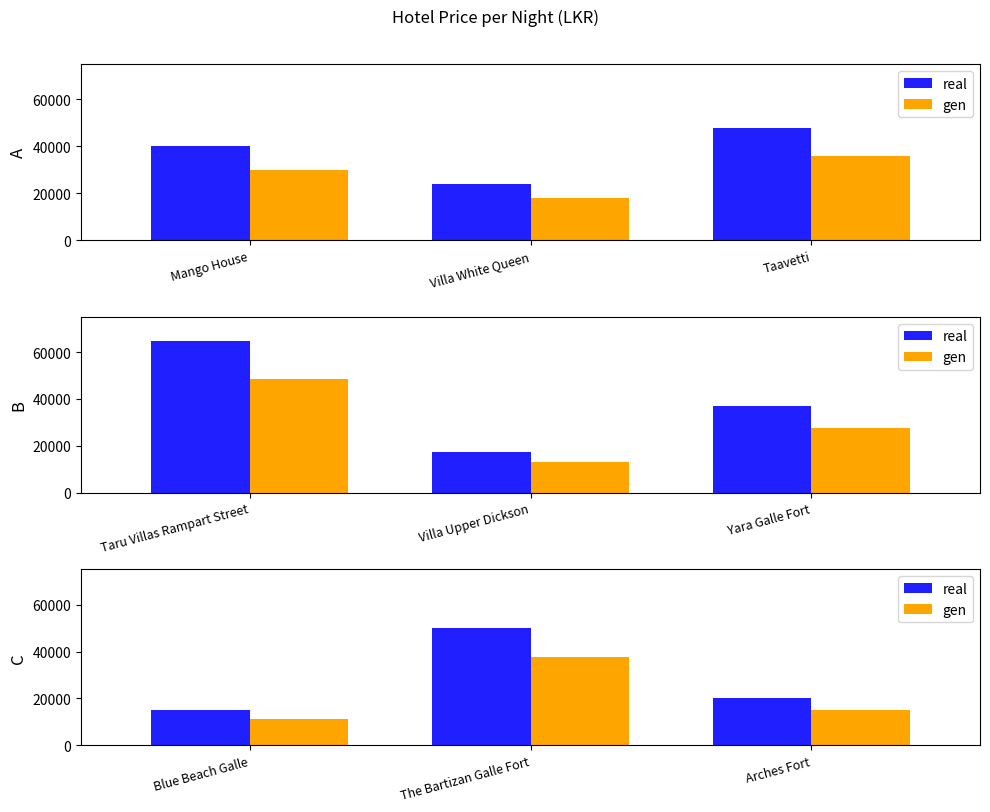

How many distinct data groups are displayed?

2